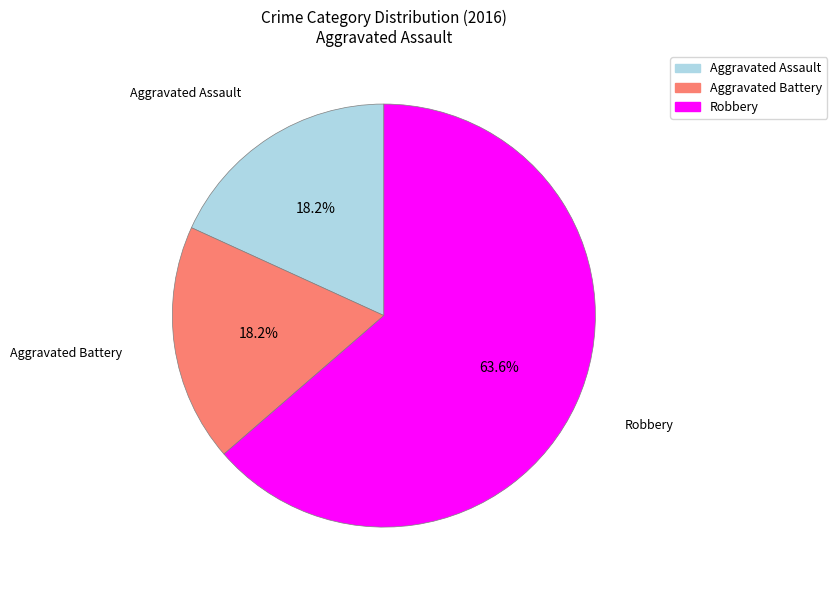

Combined, what portion of the pie is Aggravated Assault and Robbery?

81.8%